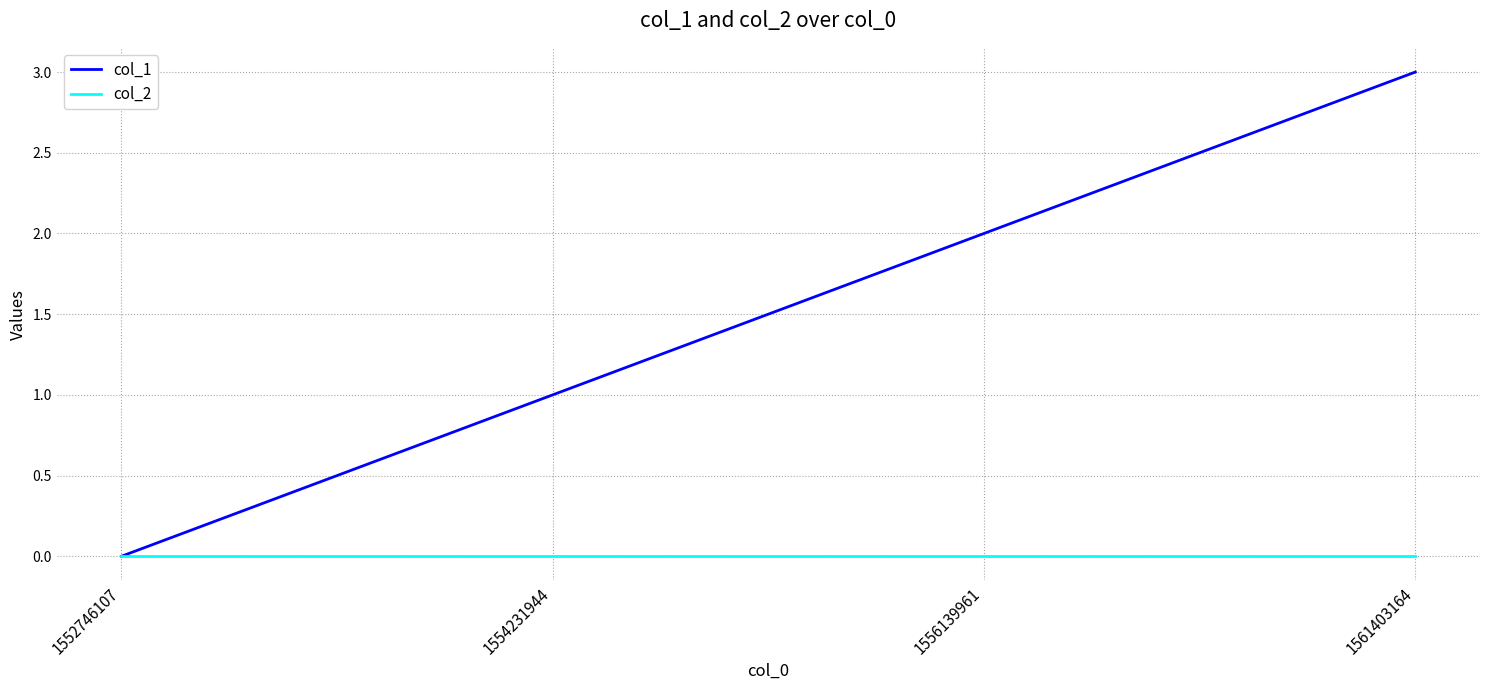

Reading left to right, what are all the values shown in this chart?

col_1: 1552746107=0	1554231944=1	1556139961=2	1561403164=3
col_2: 1552746107=0	1554231944=0	1556139961=0	1561403164=0